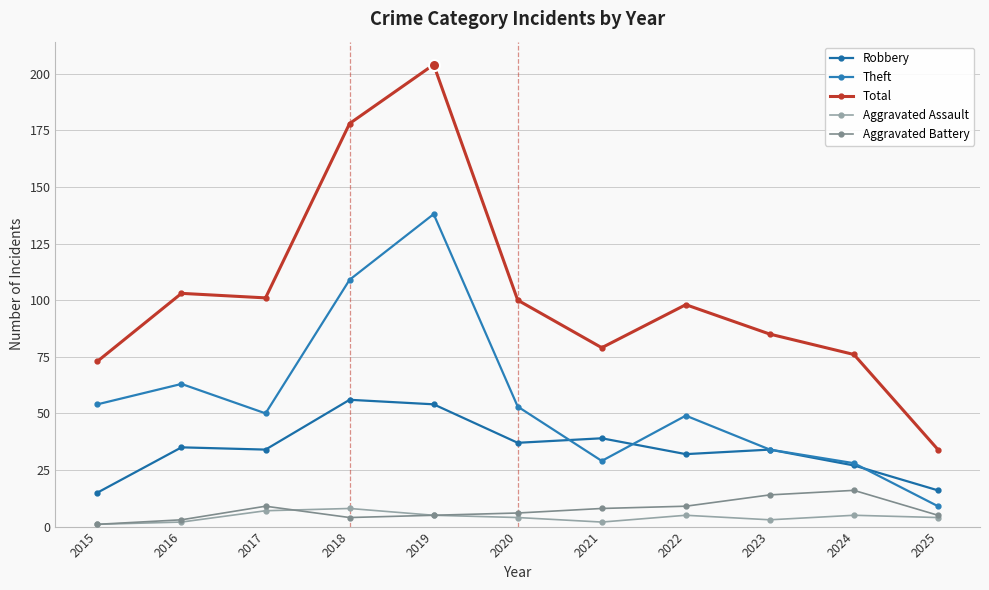

List the series in order of their peak value, lowest first.

Aggravated Assault, Aggravated Battery, Robbery, Theft, Total